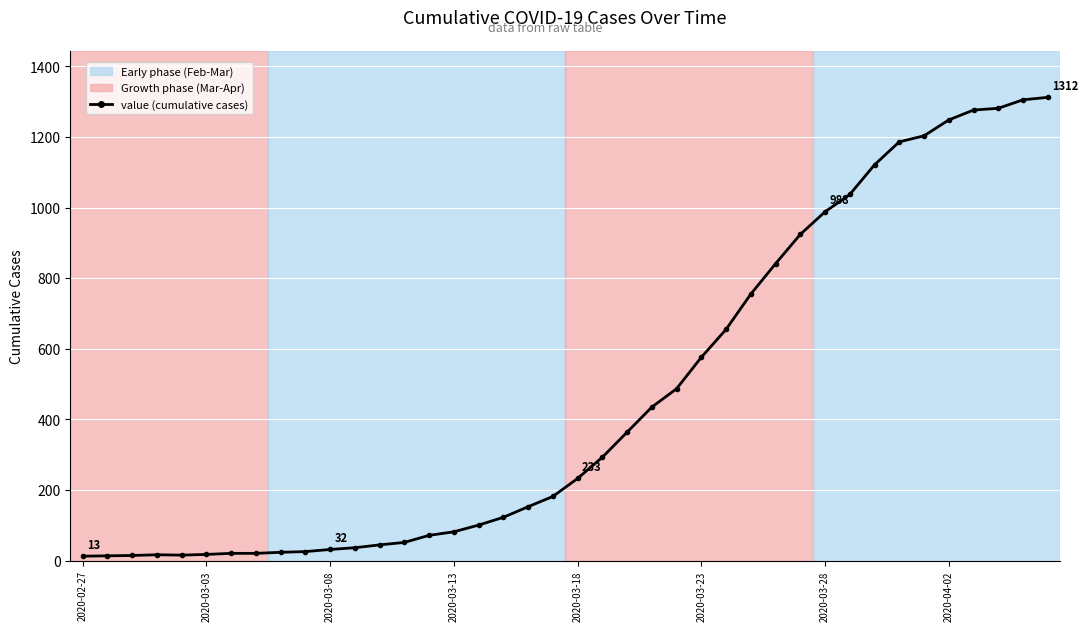

What is the sum of all values?

18584